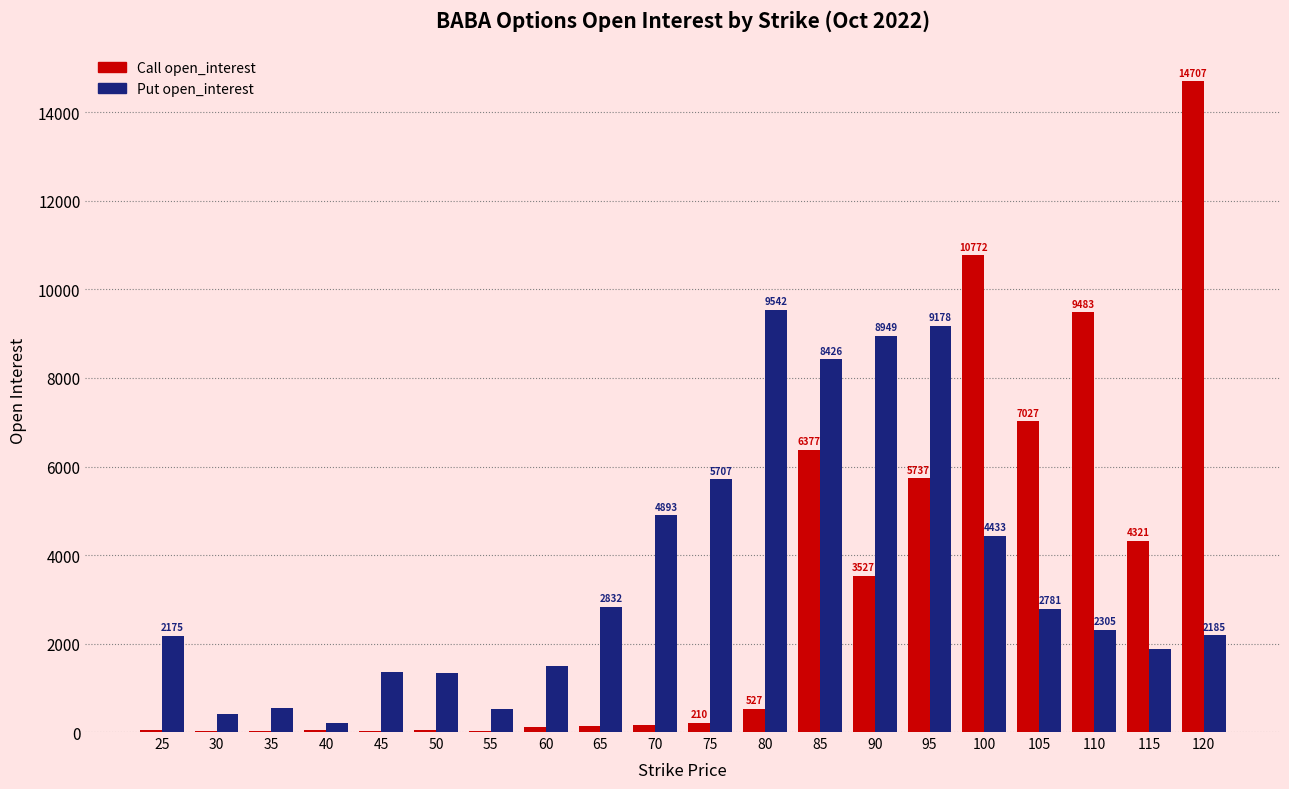

At which label does Put open_interest first exceed 2305?

65